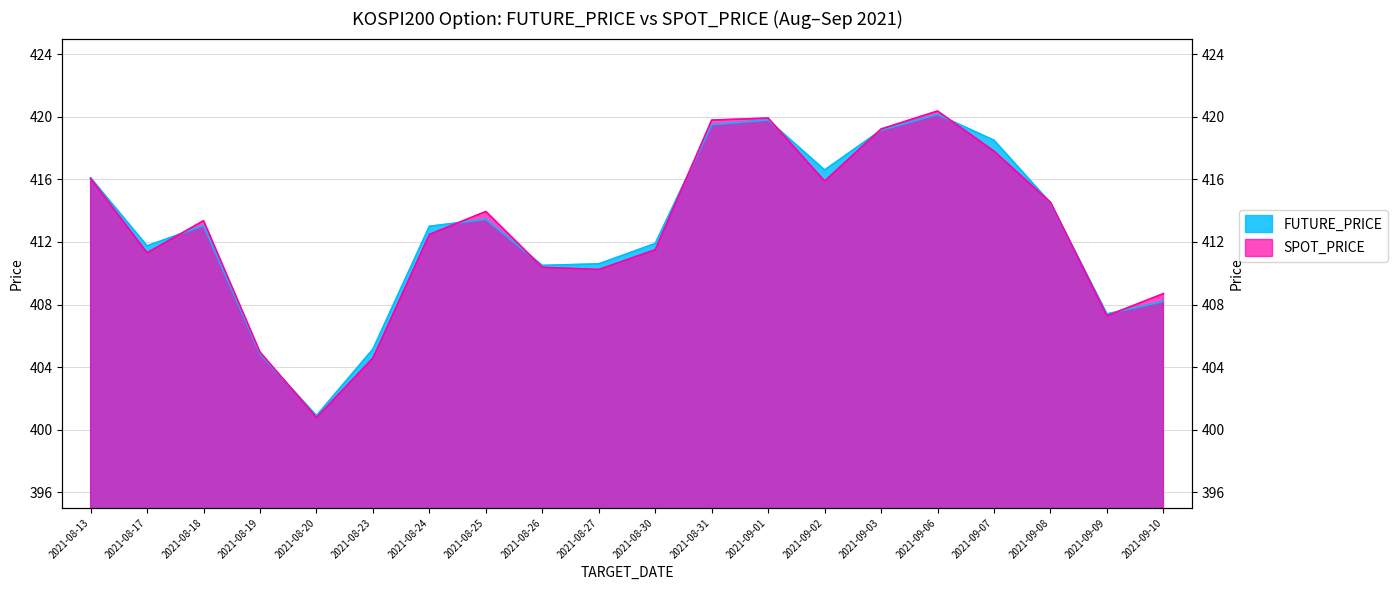

At how many categories does at least one series exceed 410?

15